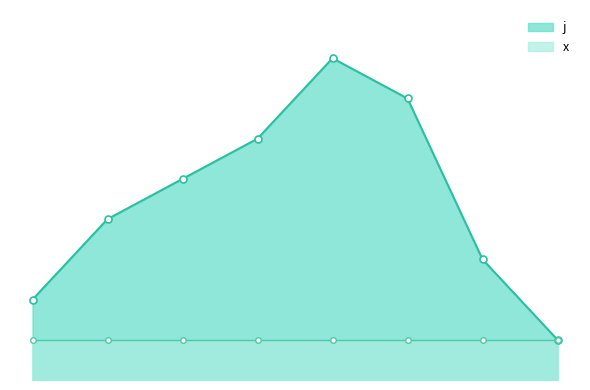

Does the chart display data point markers on the line(s)?

Yes